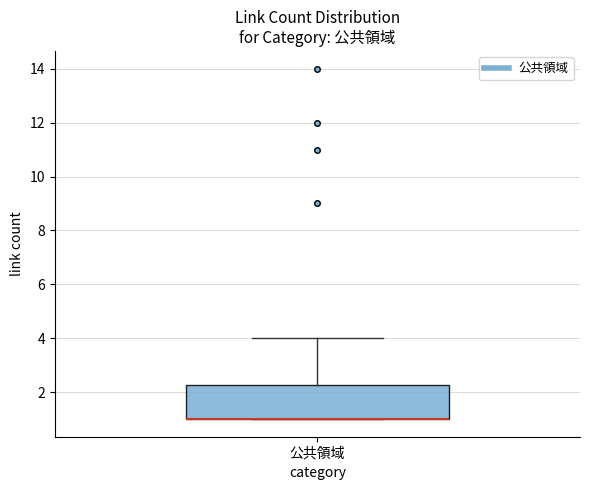

Read this box plot against the y-axis: the position of the median line, the range covered by the box, and the ends of both whiskers. The values are not printed on the chart, so give them approximately, as read against the axis.

median 1.0 (drawn on the box's lower edge), box 1.0 to 2.2, whiskers 1.0 to 4.0